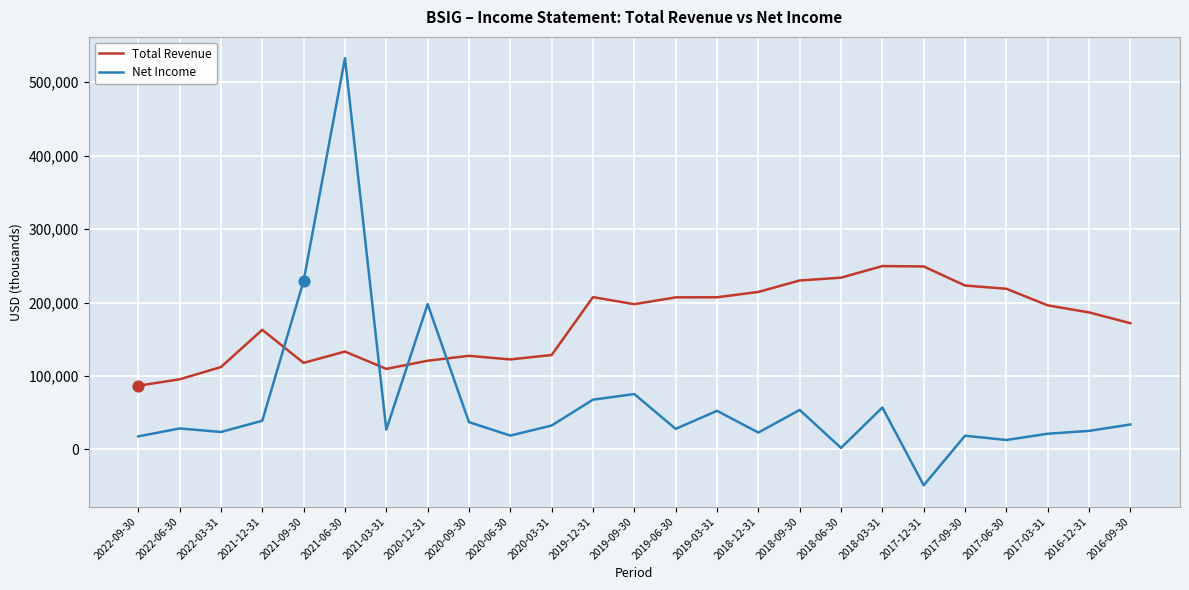

Which series has the widest spread of values?

Net Income